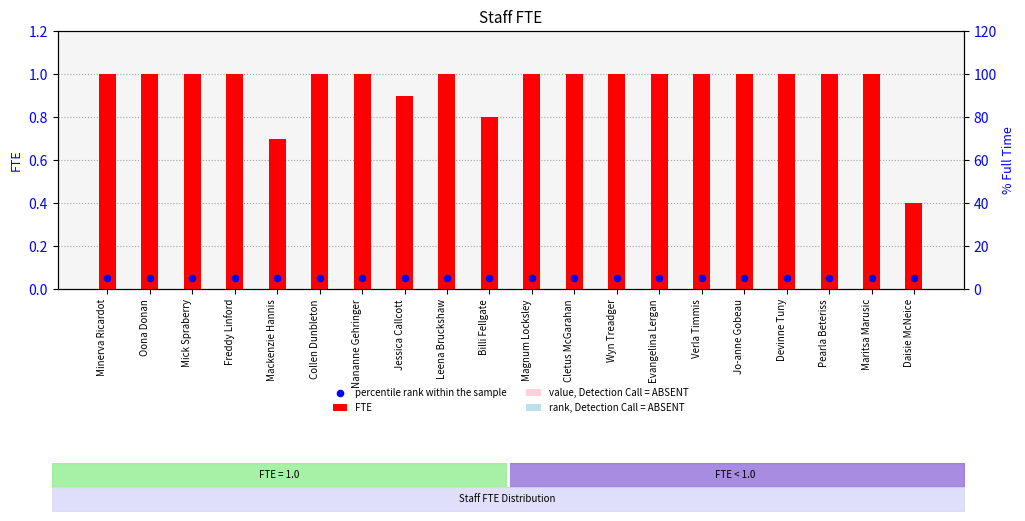

Which series has the largest total across all categories?

FTE